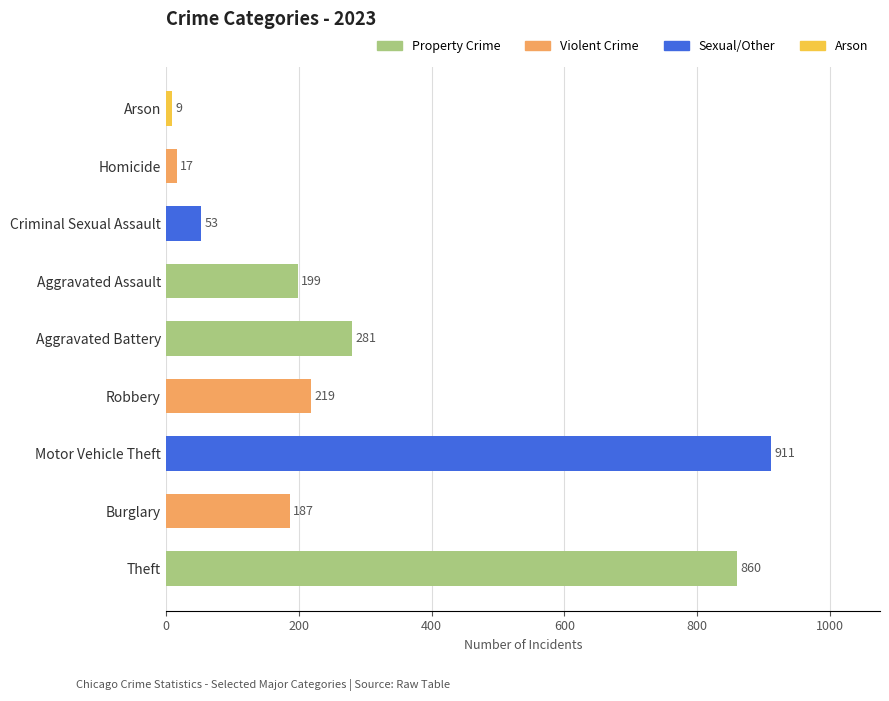

How many bars are there in total?

9